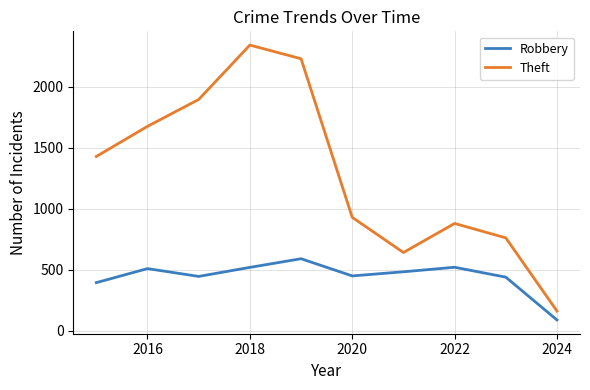

What is the maximum value for Robbery?

591